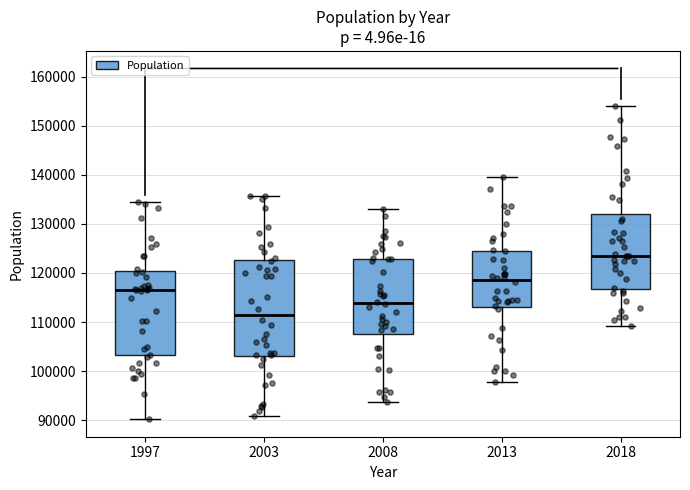

Where does the median line of the box at x = 2013 sit on the y-axis? The values are not printed on the chart, so give them approximately, as read against the axis.

118000